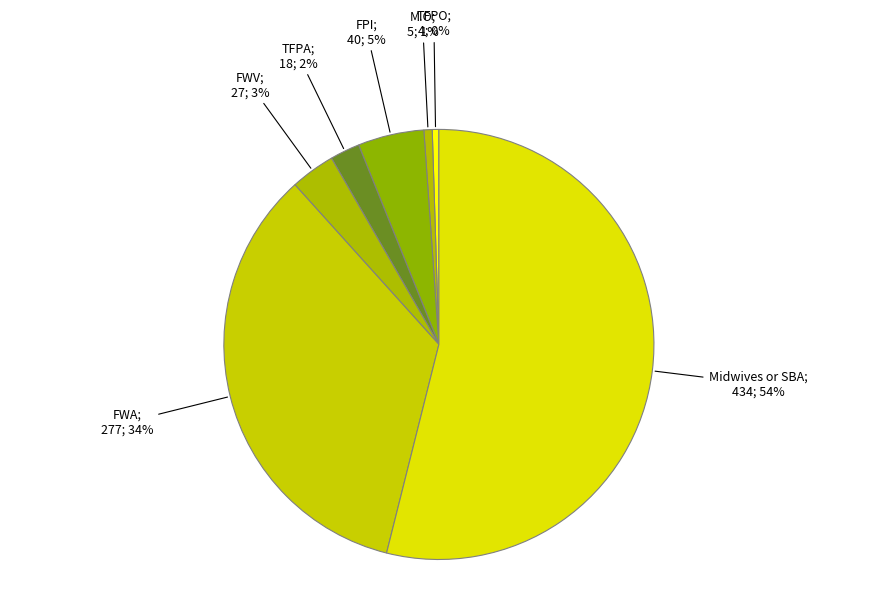

How many segments does this pie chart have?

7